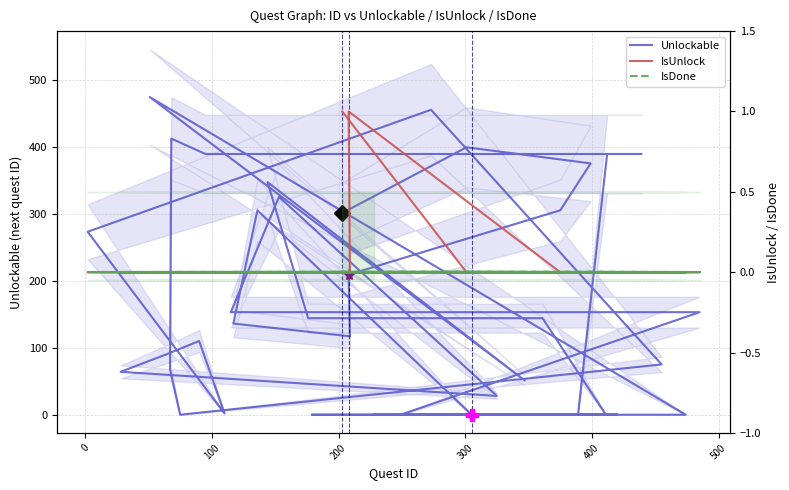

True or false: IsDone and IsUnlock intersect in this chart.

False